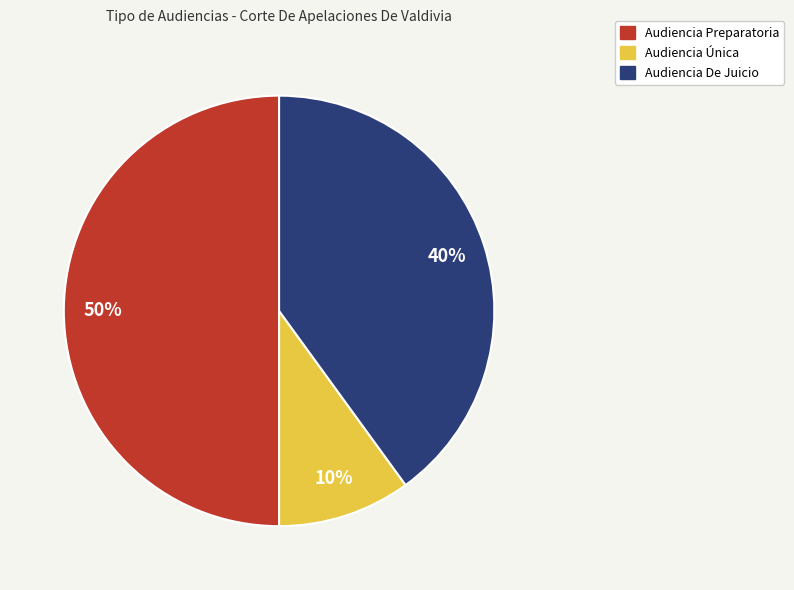

What is the ratio of the value at Audiencia De Juicio to the value at Audiencia Única?

4.0